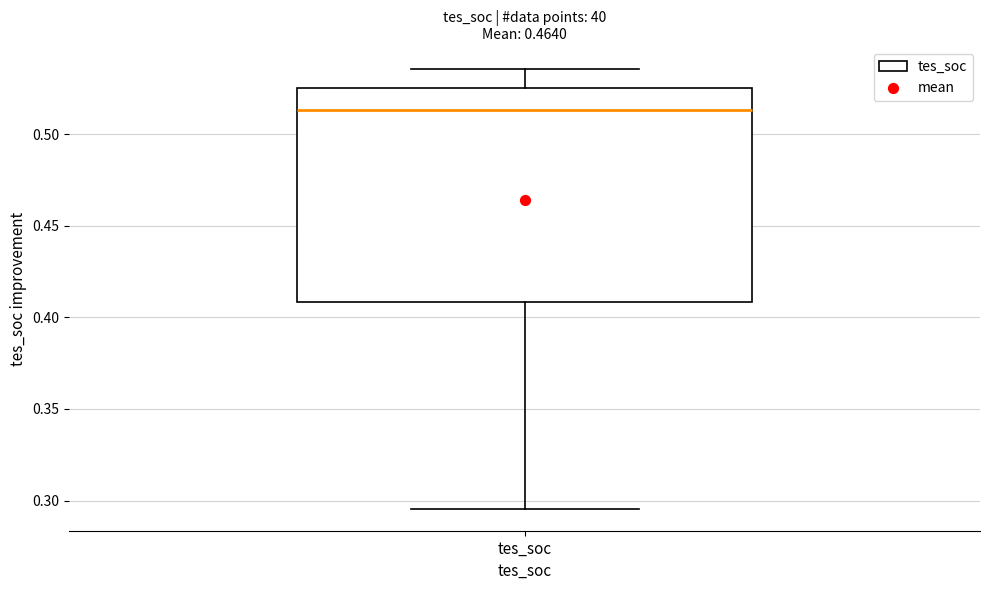

Read this box plot against the y-axis: the position of the median line, the range covered by the box, and the ends of both whiskers. The values are not printed on the chart, so give them approximately, as read against the axis.

median 0.515, box 0.410 to 0.525, whiskers 0.295 to 0.535